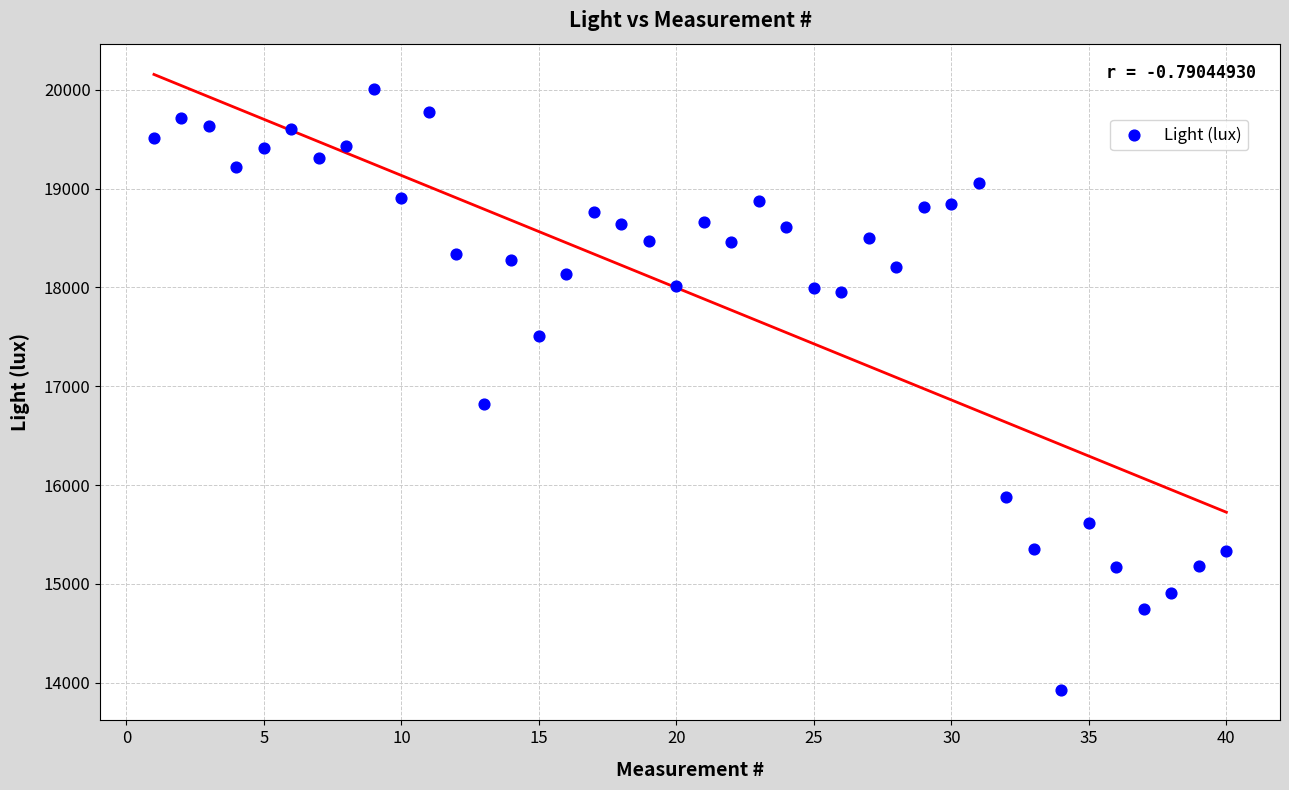

What Y value in the scatter plot is closest to 16967?

16824.3